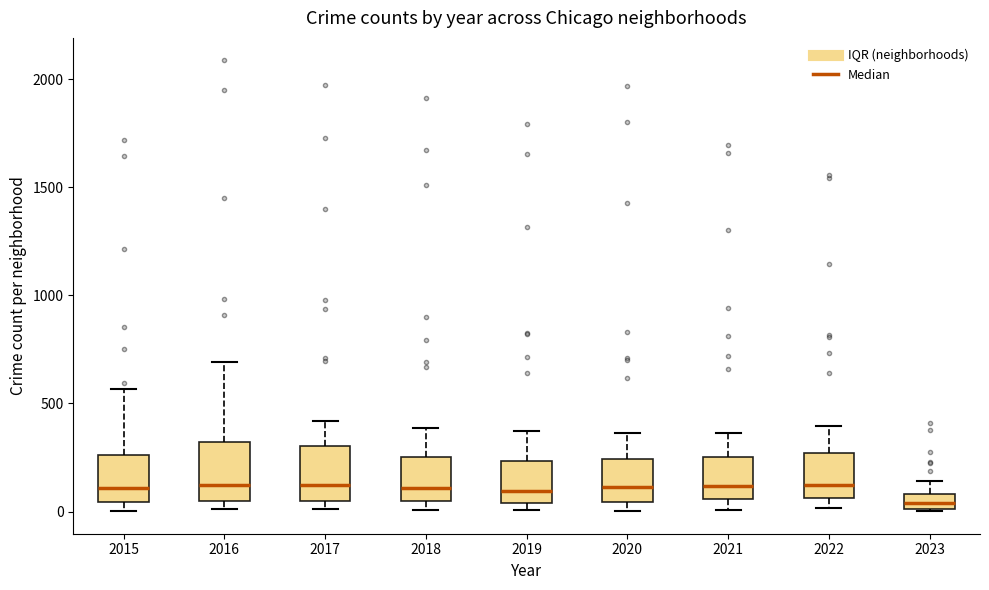

Where does the median line of the box at x = 2016 sit on the y-axis? The values are not printed on the chart, so give them approximately, as read against the axis.

150